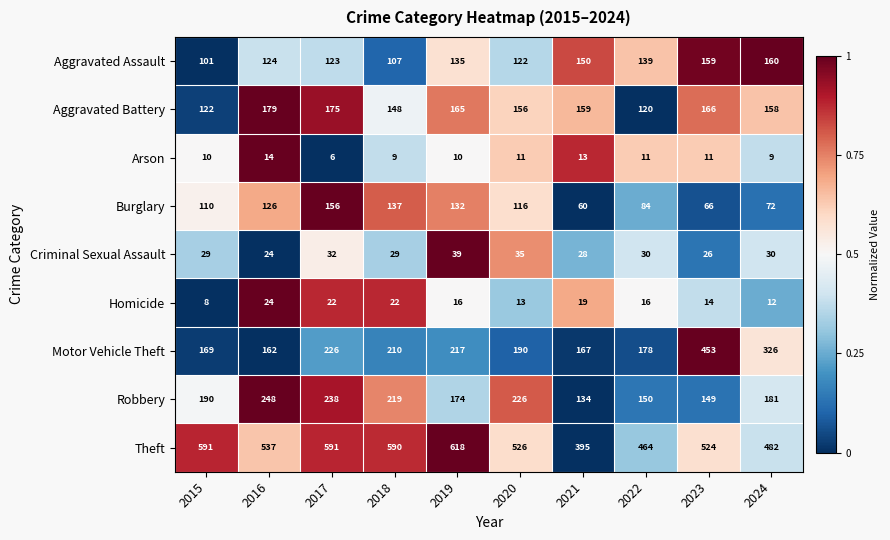

Which series has the largest total across all categories?

Theft